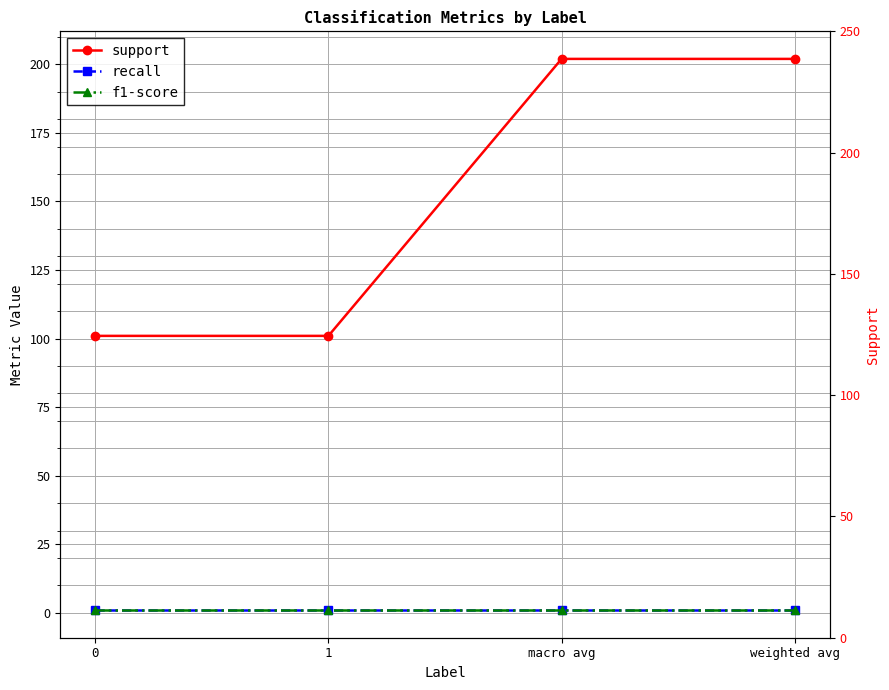

Count the support (right axis) values in the range 101 to 202.

4